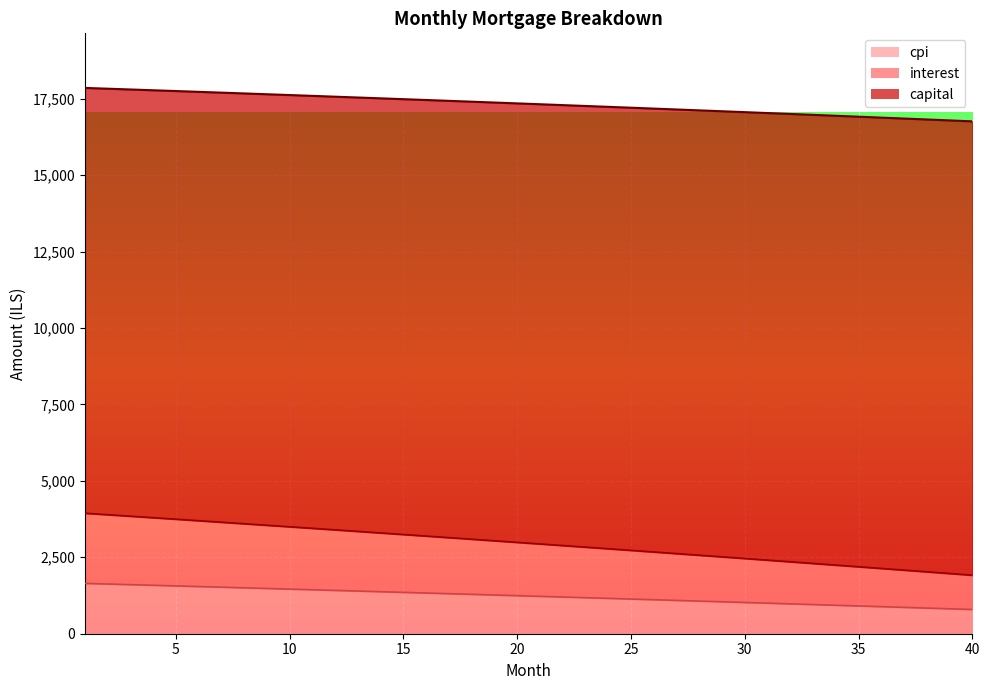

True or false: interest and capital cross at least once.

False